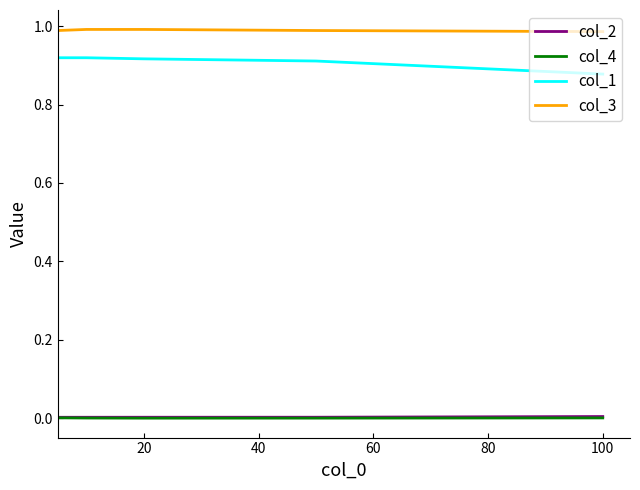

Does the chart display data point markers on the line(s)?

No